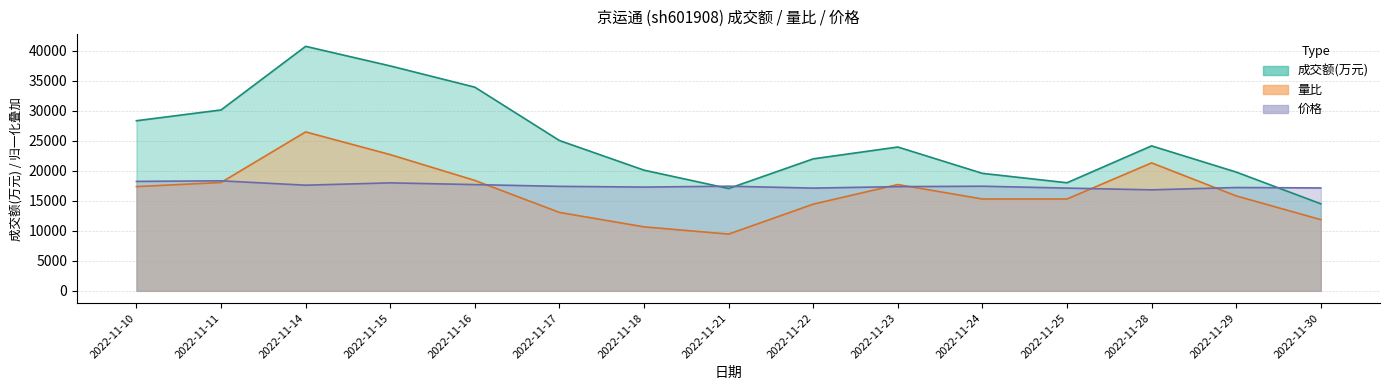

The value of 成交额(万元) at 2022-11-24 is 19555.0. True or false?

True